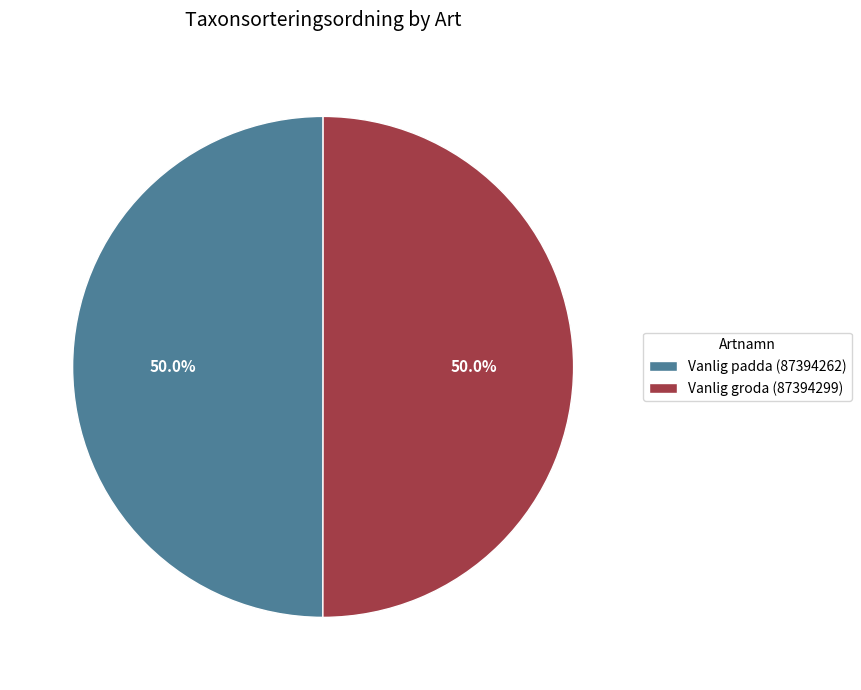

What is the ratio of the value at Vanlig padda (87394262) to the value at Vanlig groda (87394299)?

1.0